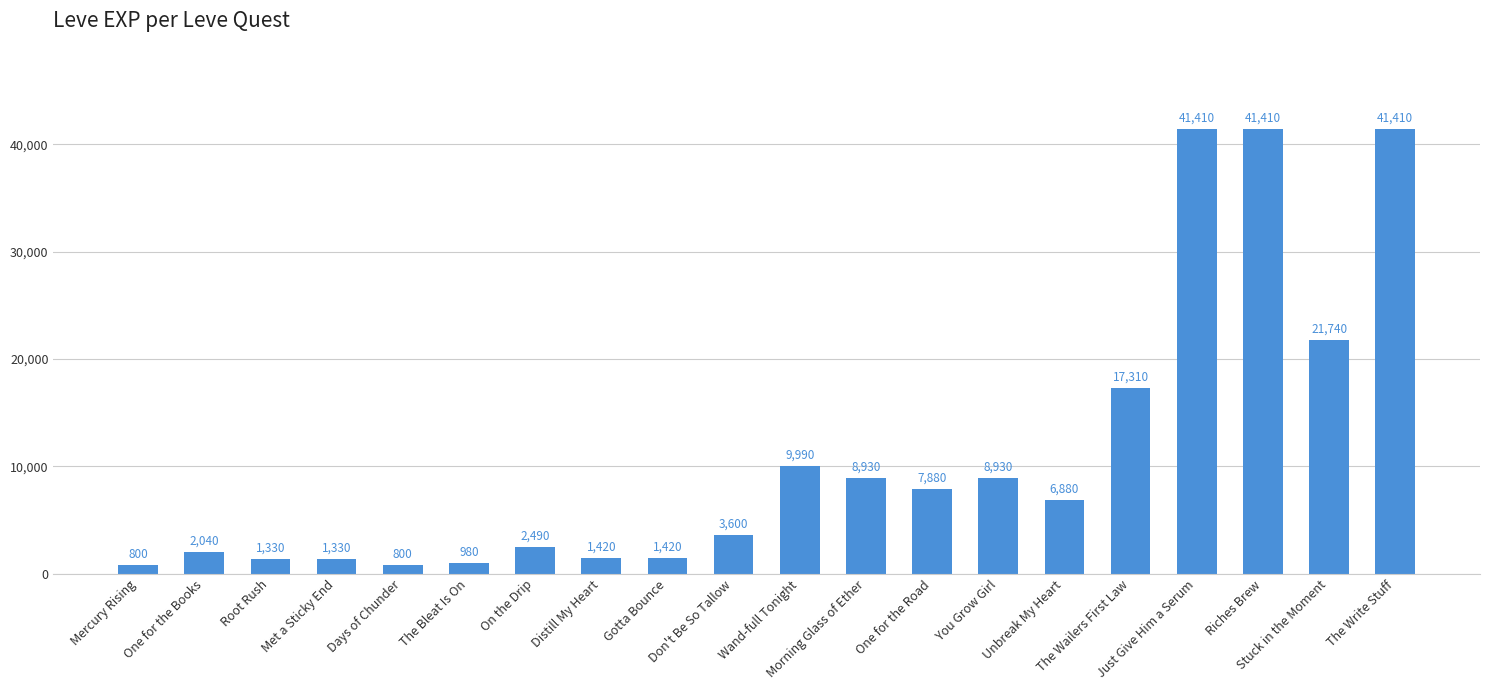

How many data points are less than 6880?

10